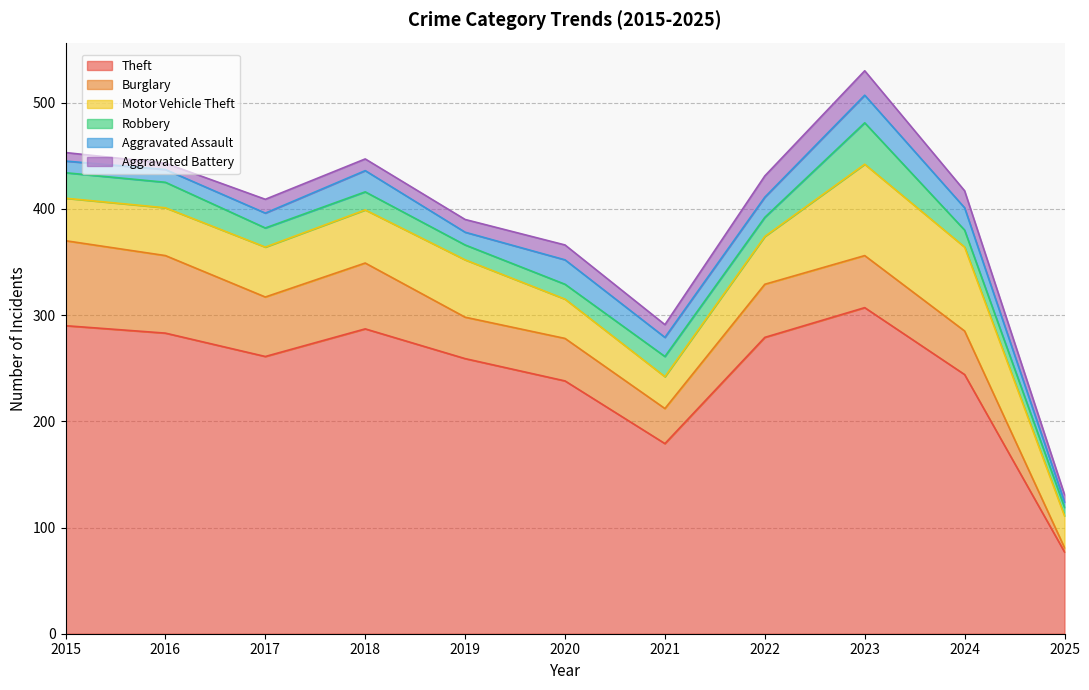

Which series has the largest total across all categories?

Theft